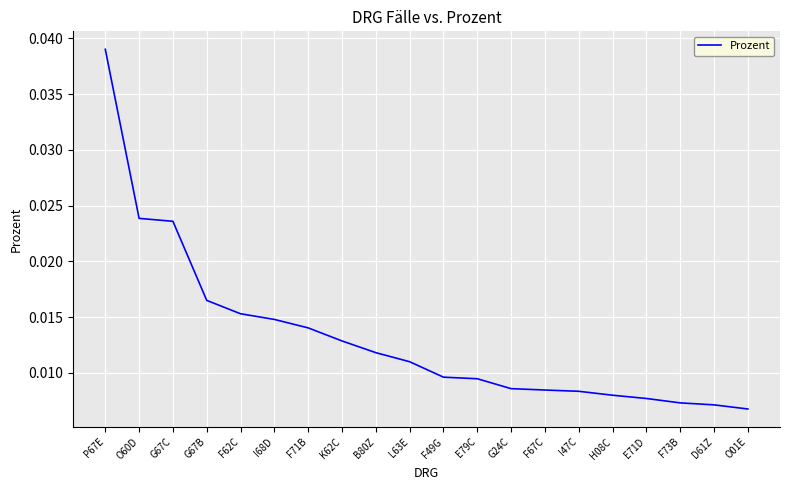

Does the chart have visible grid lines?

Yes